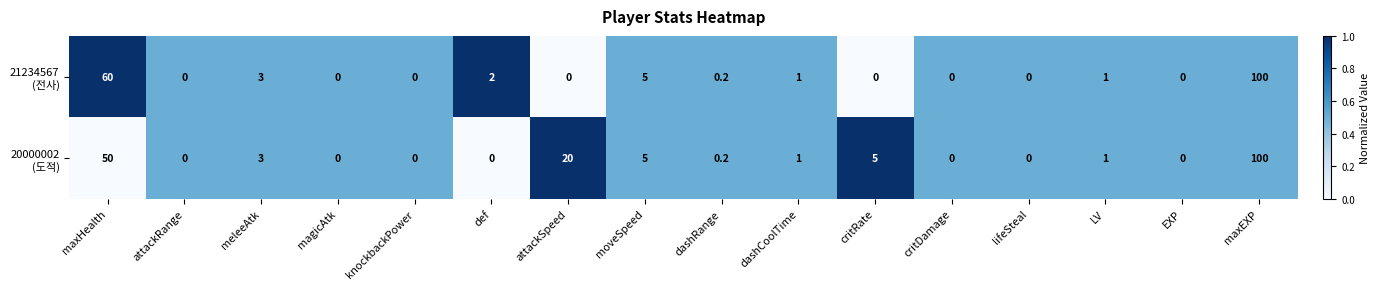

What is the total value across all series at maxEXP?

200.0